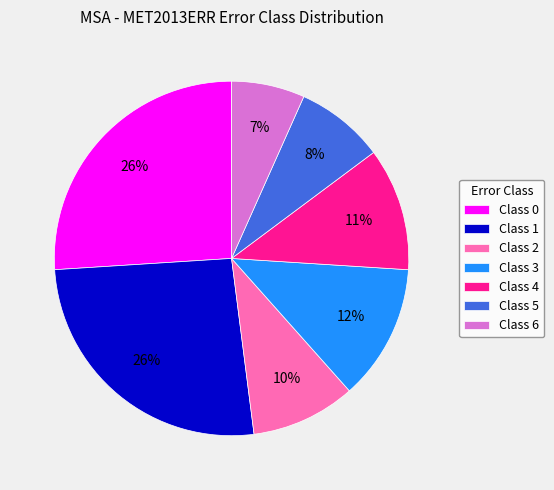

Is there any slice that represents more than half of the pie?

No